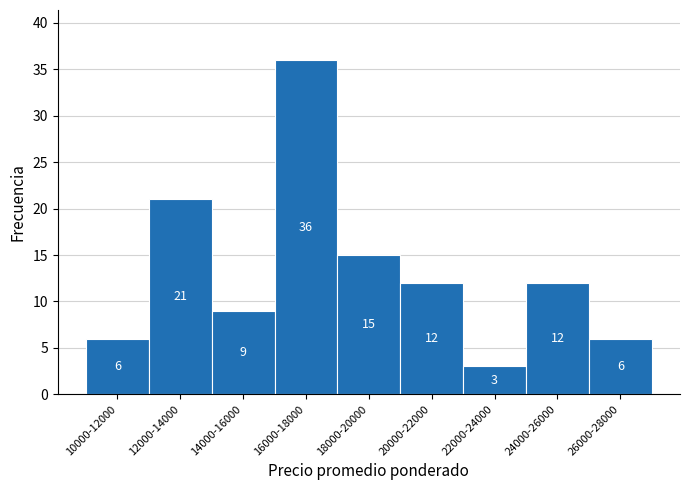

Reading right to left, list all the values displayed in this chart.

6	12	3	12	15	36	9	21	6